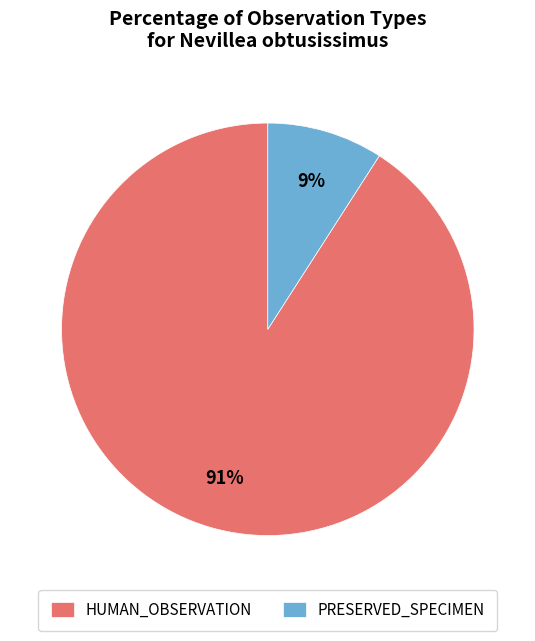

What is the majority slice?

HUMAN_OBSERVATION